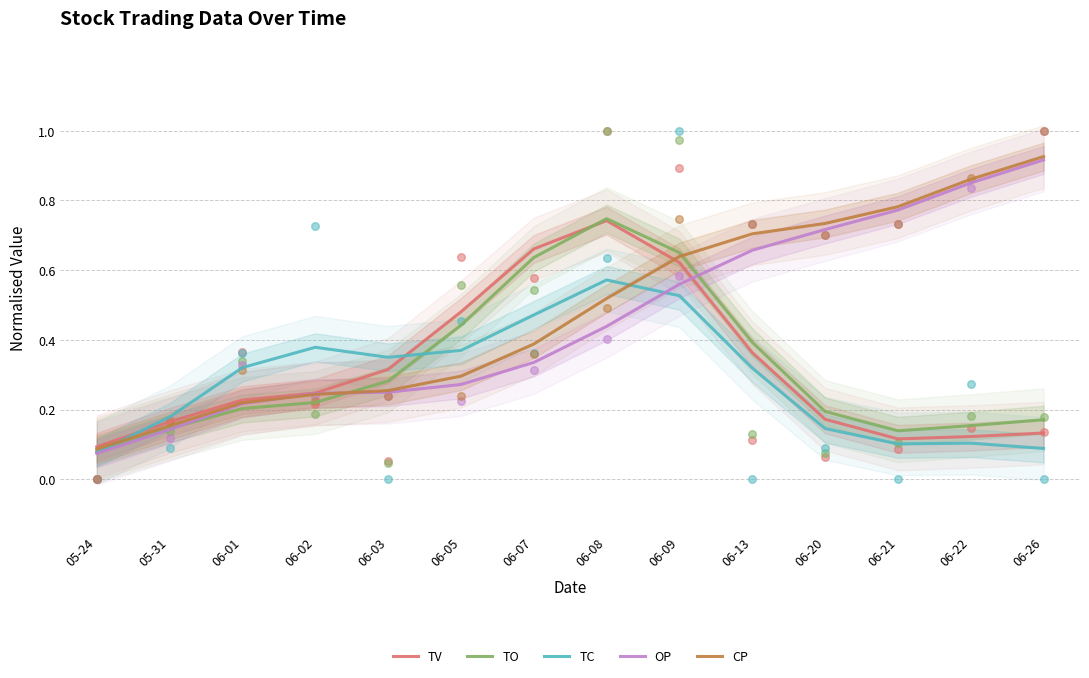

At how many categories does at least one series exceed 0?

14